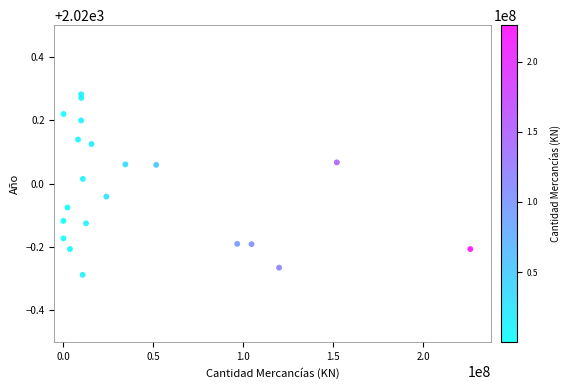

What is the range of X values (max minus min)?

226120163.0